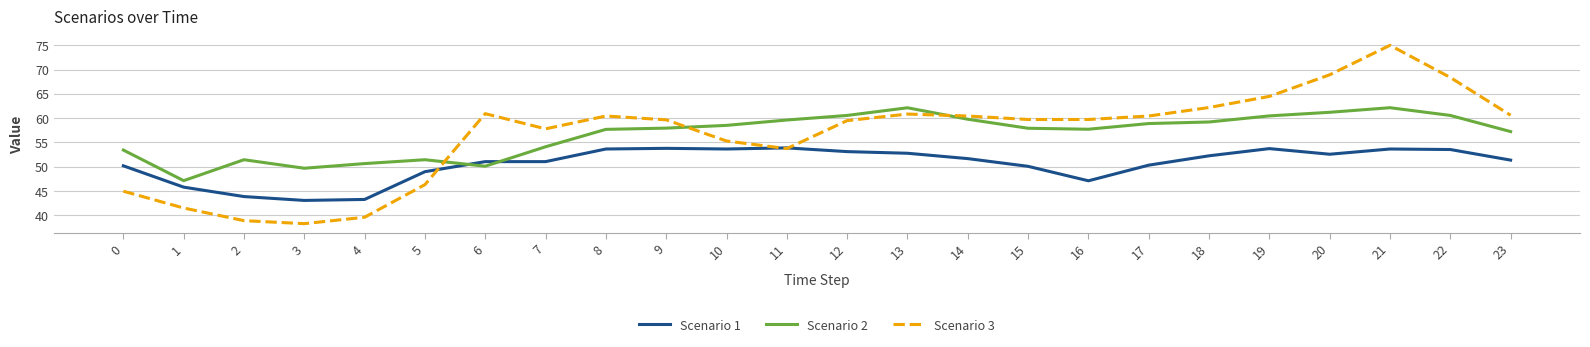

What is the difference between the maximum and minimum values in the Scenario 2 series?

15.0